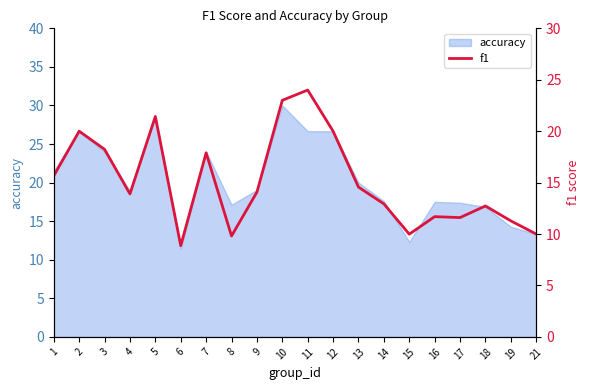

Which category has the lowest value in the accuracy series?

6